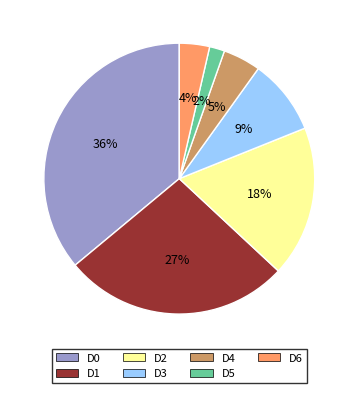

Which has a higher value, D6 or D2?

D2